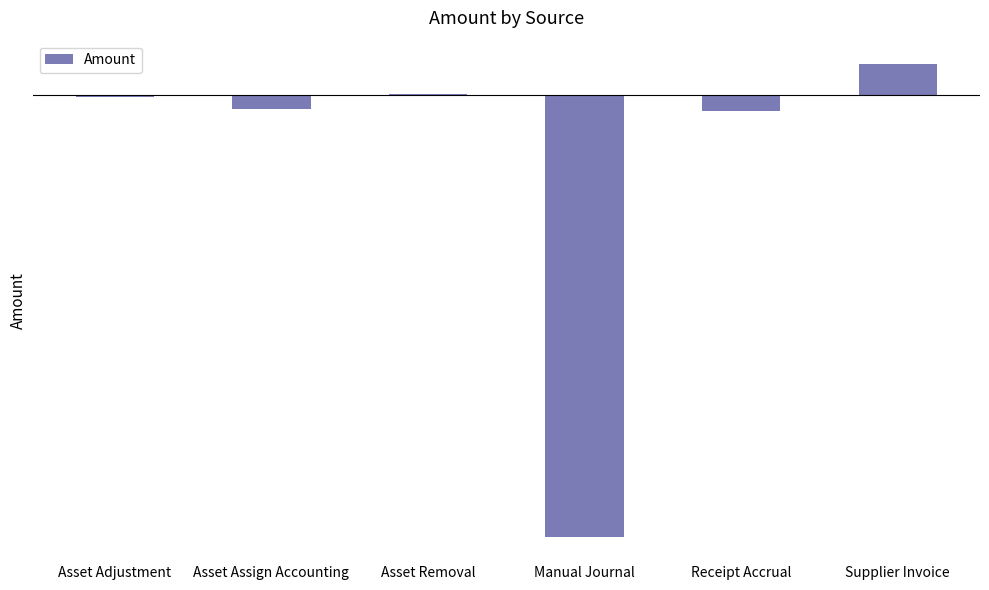

What is the label of the 1st bar from the right?

Supplier Invoice